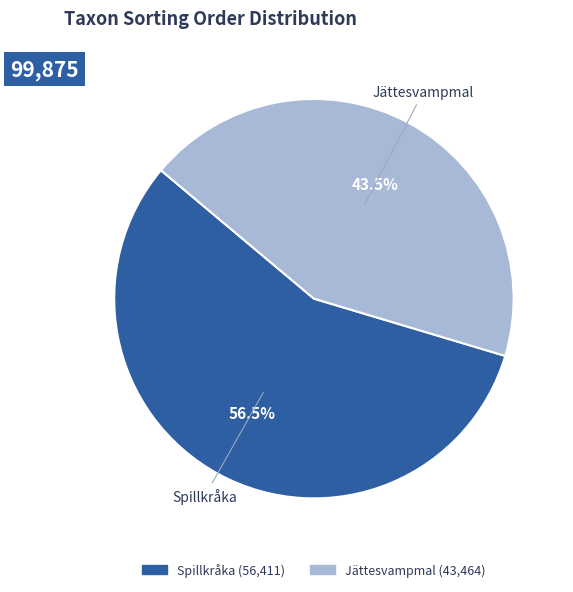

What percentage is NOT represented by Jättesvampmal?

56.5%